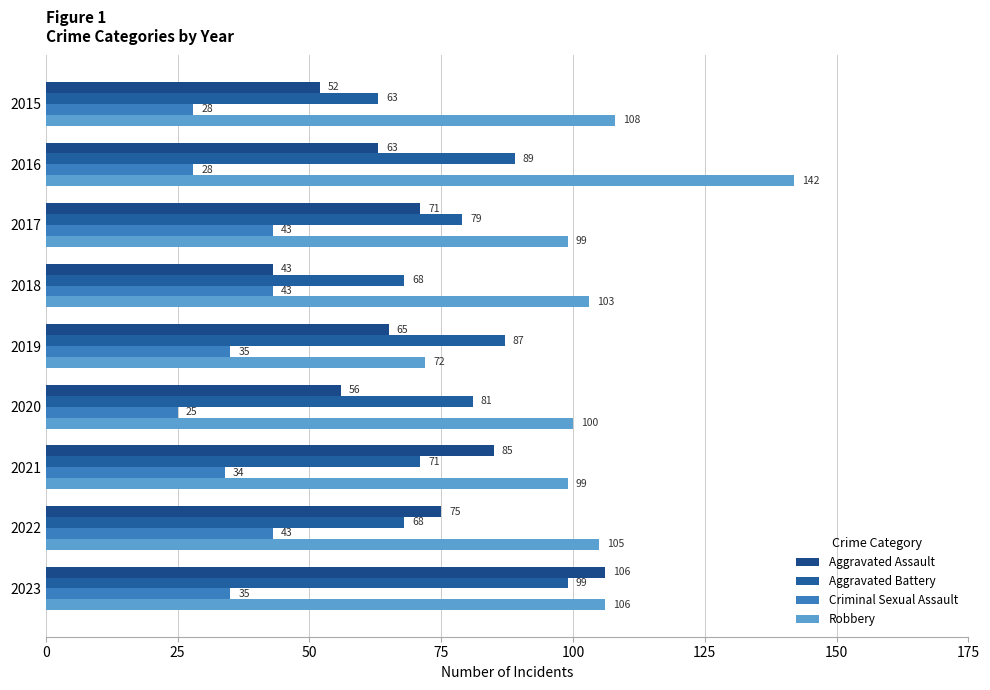

Reading left to right, what are all the values shown in this chart?

Aggravated Assault: 52	63	71	43	65	56	85	75	106
Aggravated Battery: 63	89	79	68	87	81	71	68	99
Criminal Sexual Assault: 28	28	43	43	35	25	34	43	35
Robbery: 108	142	99	103	72	100	99	105	106